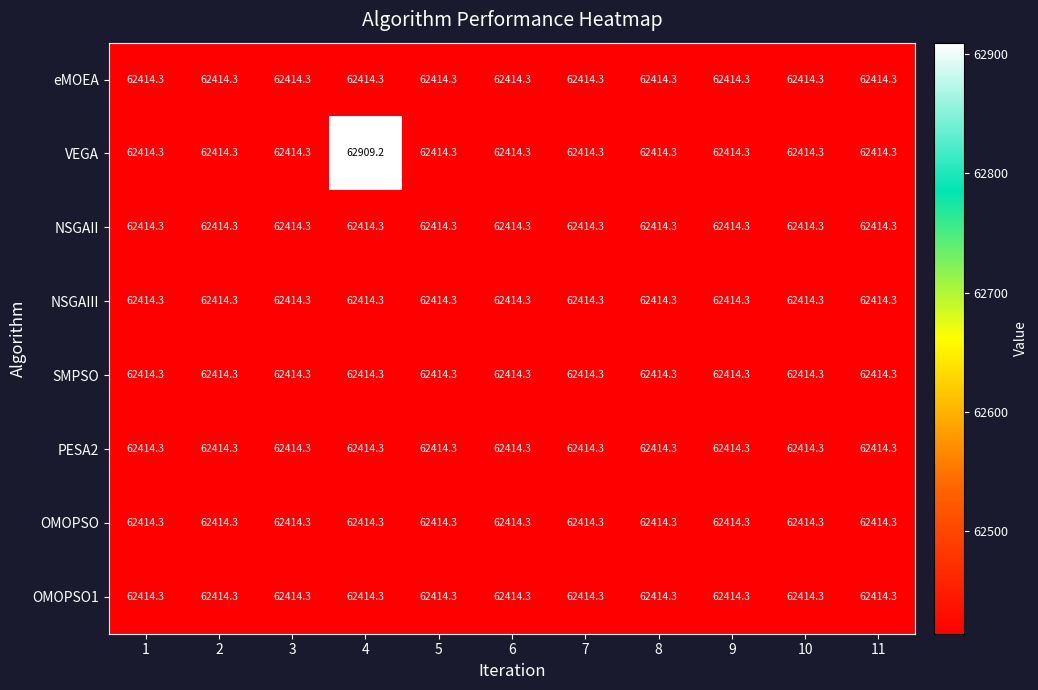

Read the OMOPSO1 value at 5.

62414.3